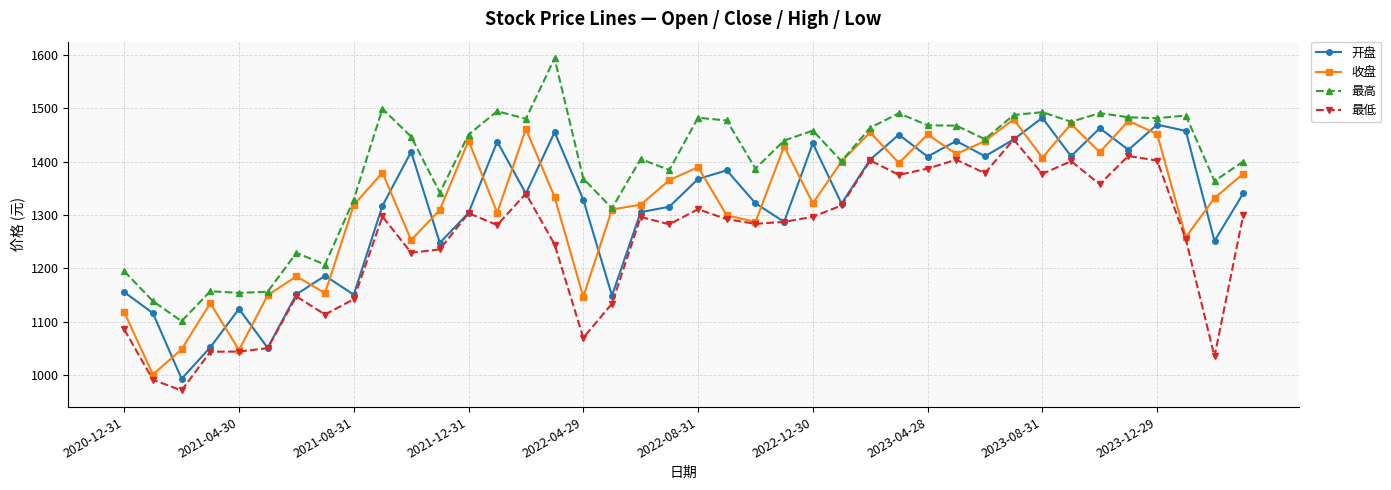

What is the maximum value shown in the chart?

1593.2